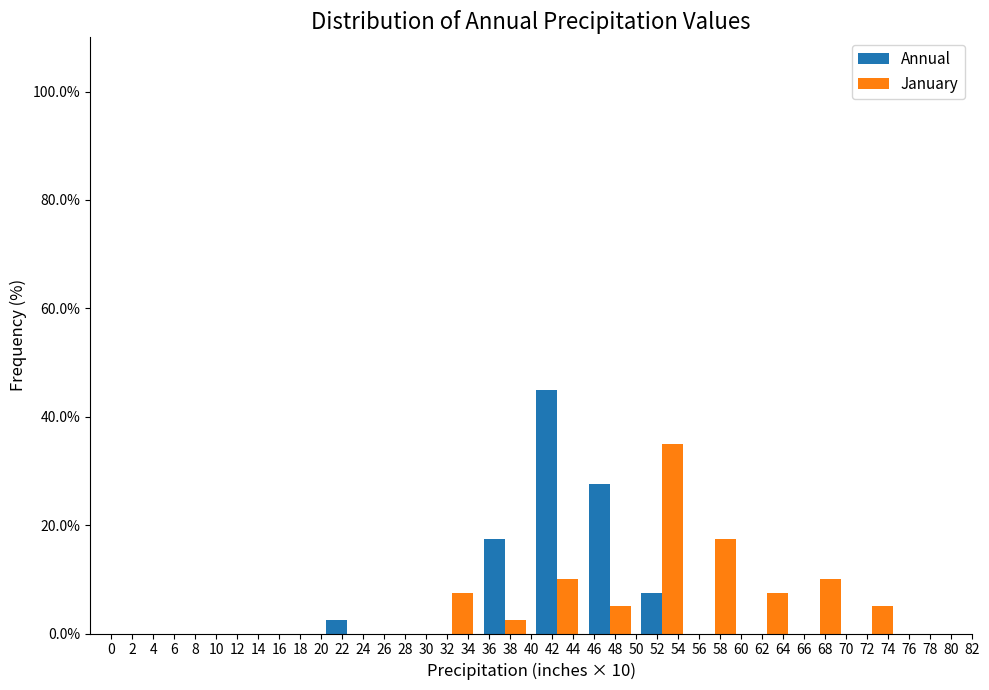

In the Annual series, which range on the x-axis has the tallest bar?

40 to 45